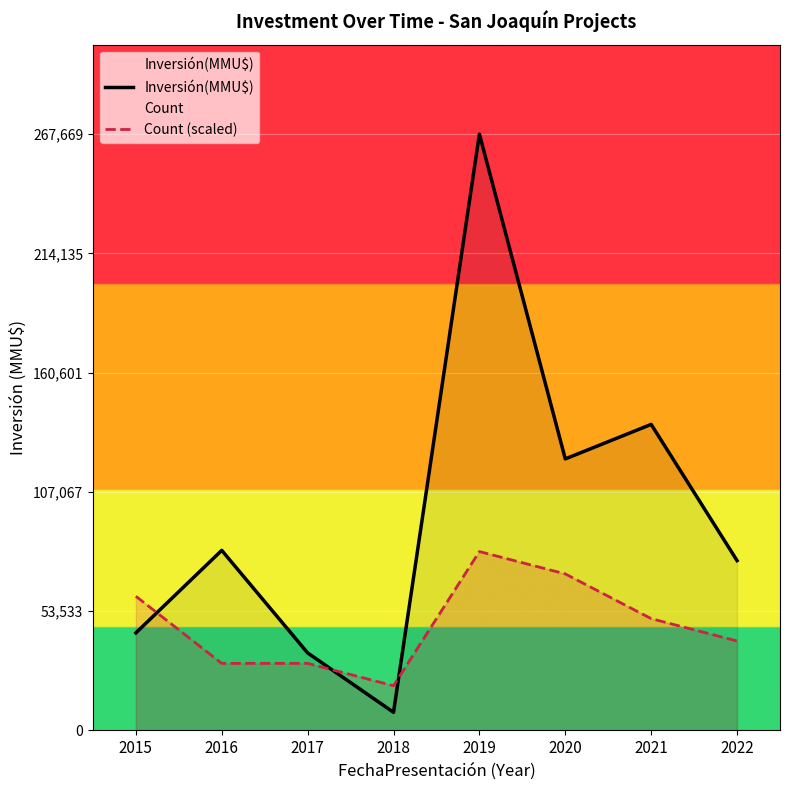

True or false: Inversión(MMU$) has more than 0 interior local peaks.

True